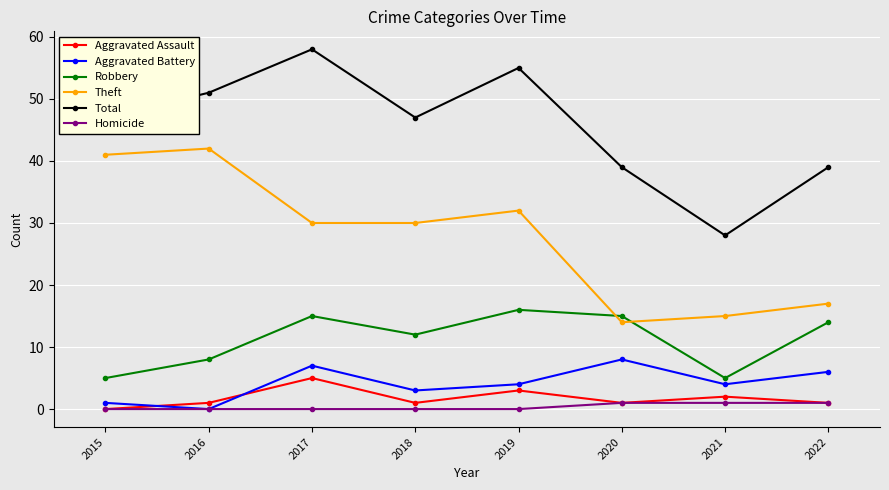

What is the difference between the maximum and second lowest values in the Aggravated Battery series?

7